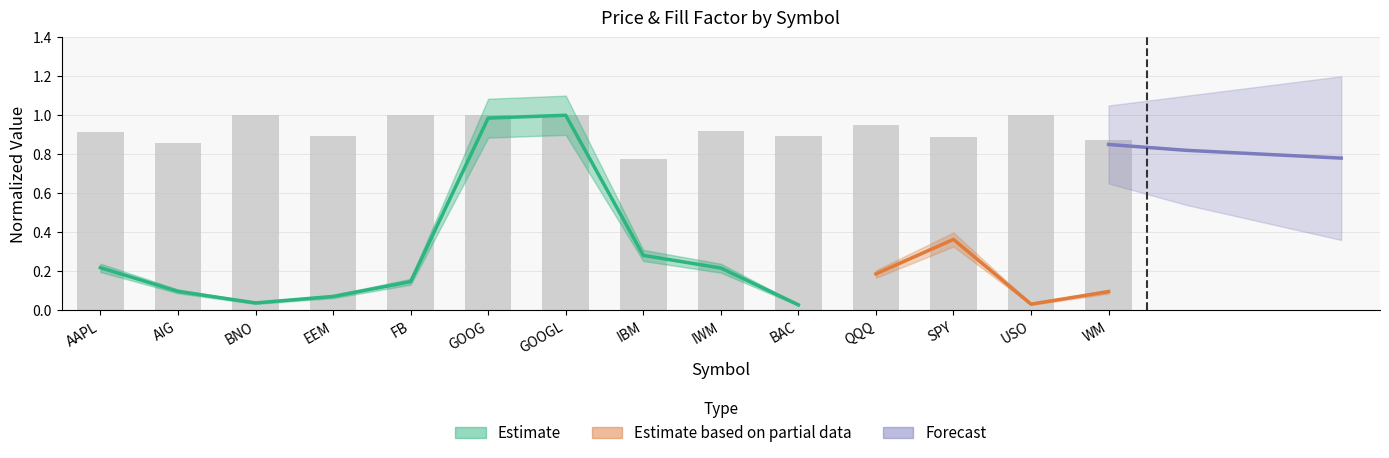

How many bars are there in total?

14